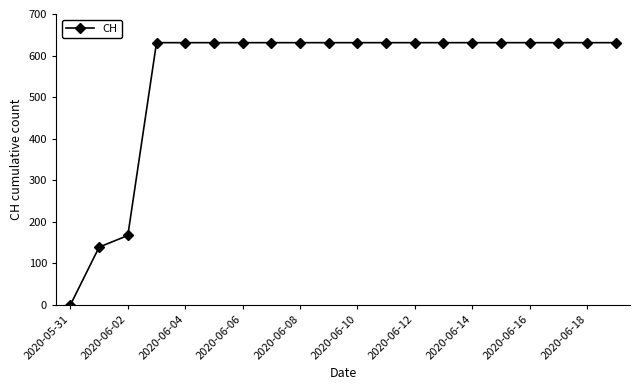

Reading left to right, extract all data points from this chart.

0	139	167	631	631	631	631	631	631	631	631	631	631	631	631	631	631	631	631	631